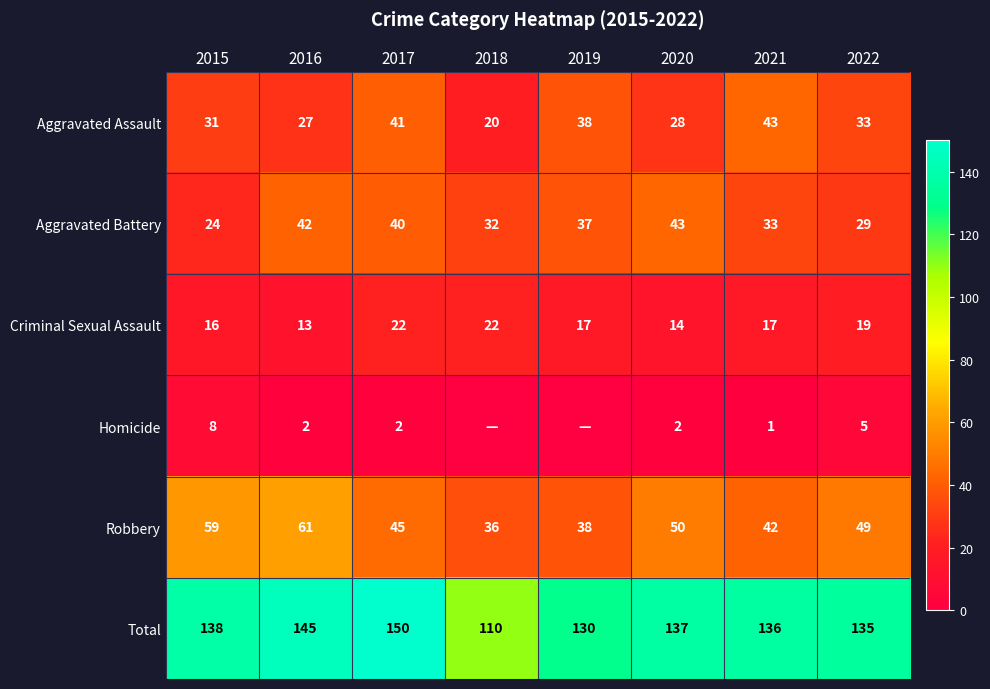

What is the sum of the Aggravated Assault values at 2016 and 2019?

65